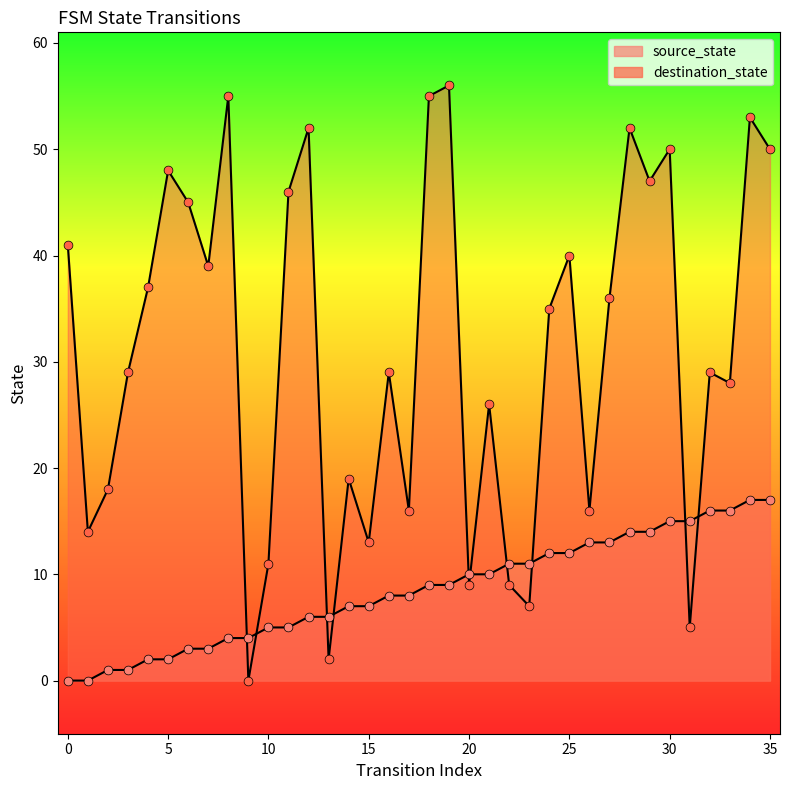

Which series has the largest Y range (max minus min)?

destination_state